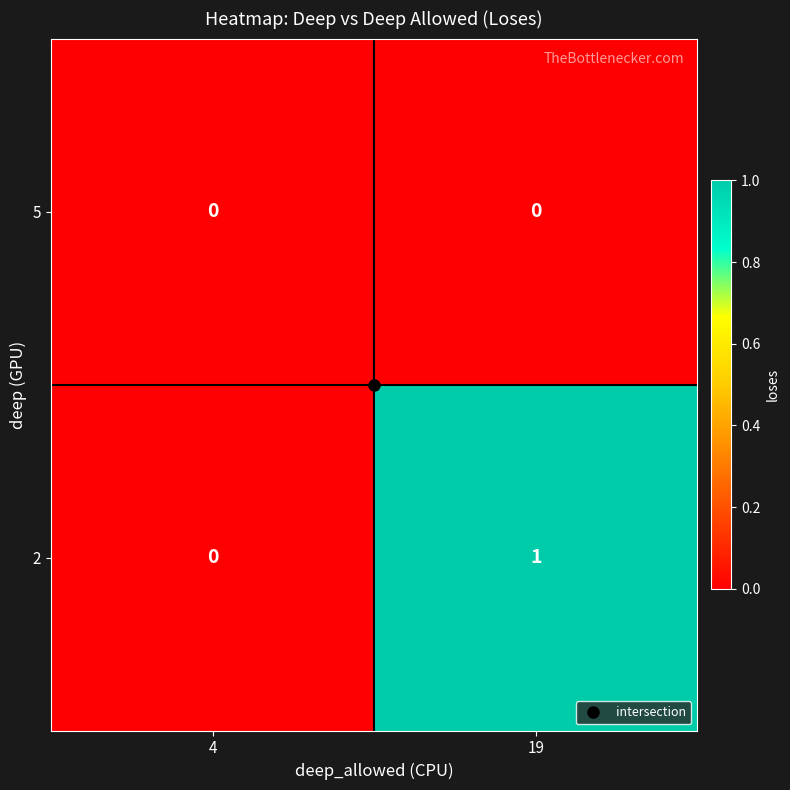

Which category has the highest value across all series?

19